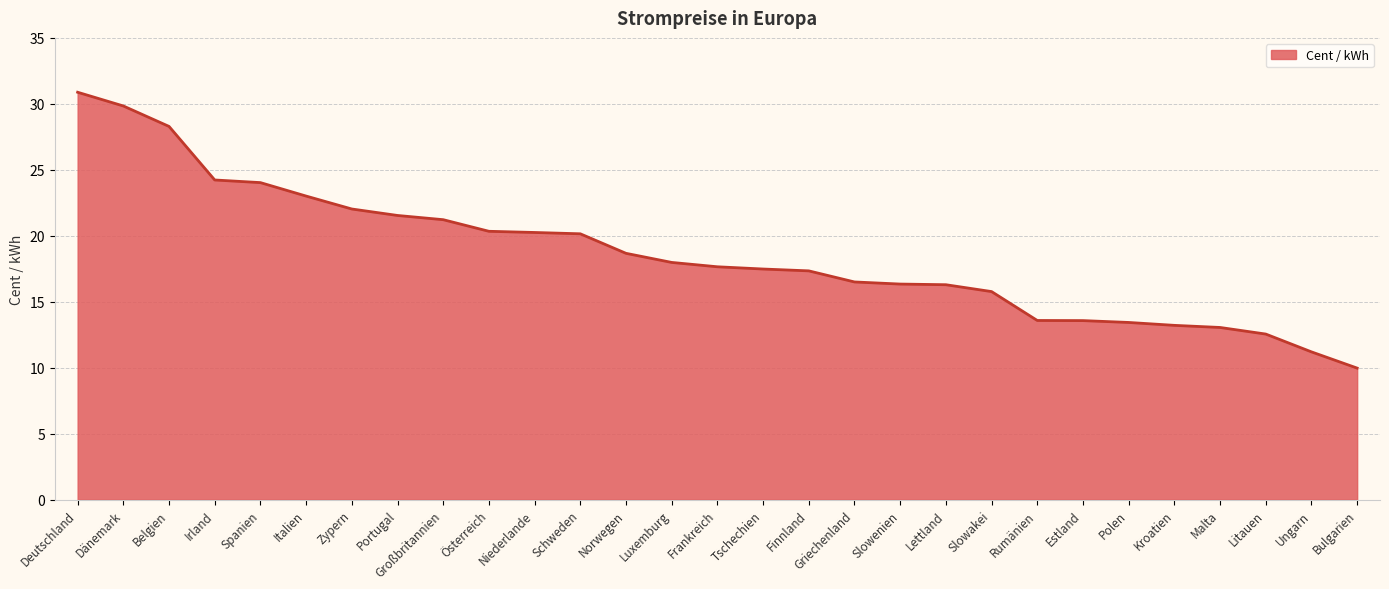

What is the minimum value shown in the chart?

10.0